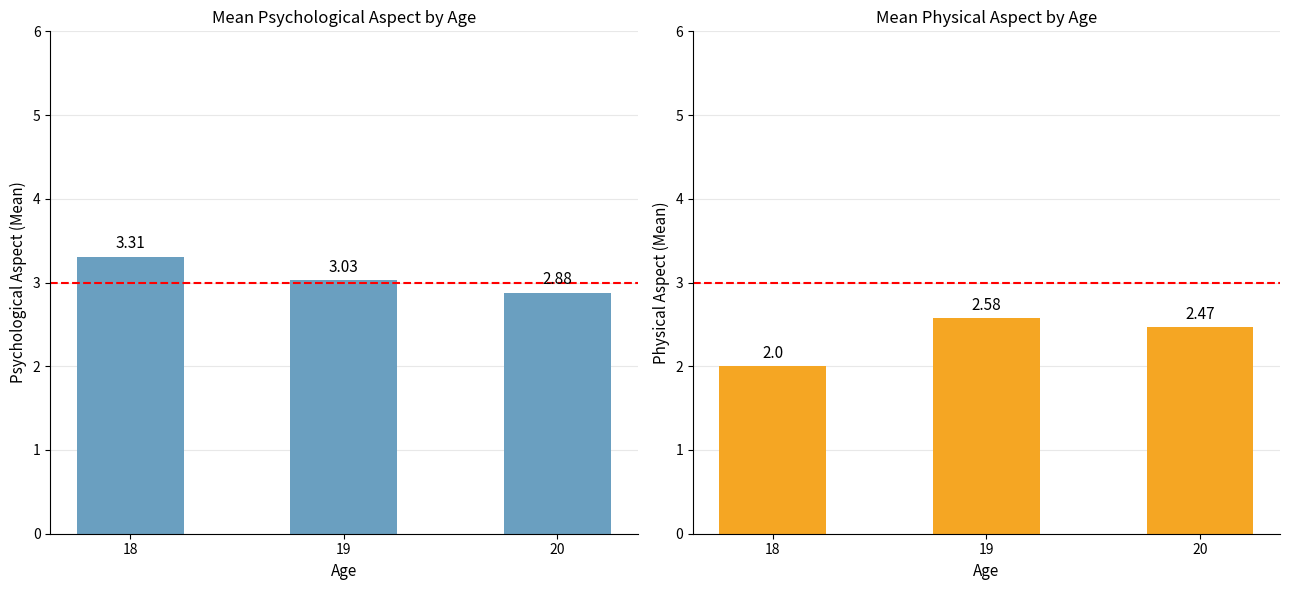

What is the minimum value shown in the chart?

2.0